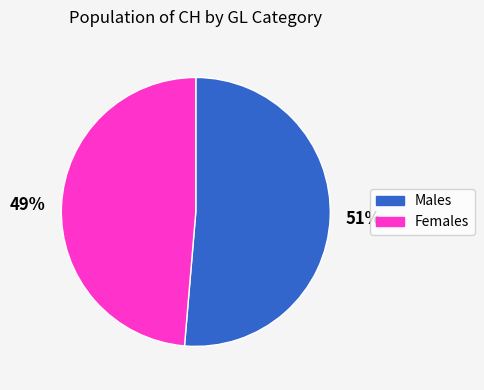

What is the smallest slice in the pie chart?

Females